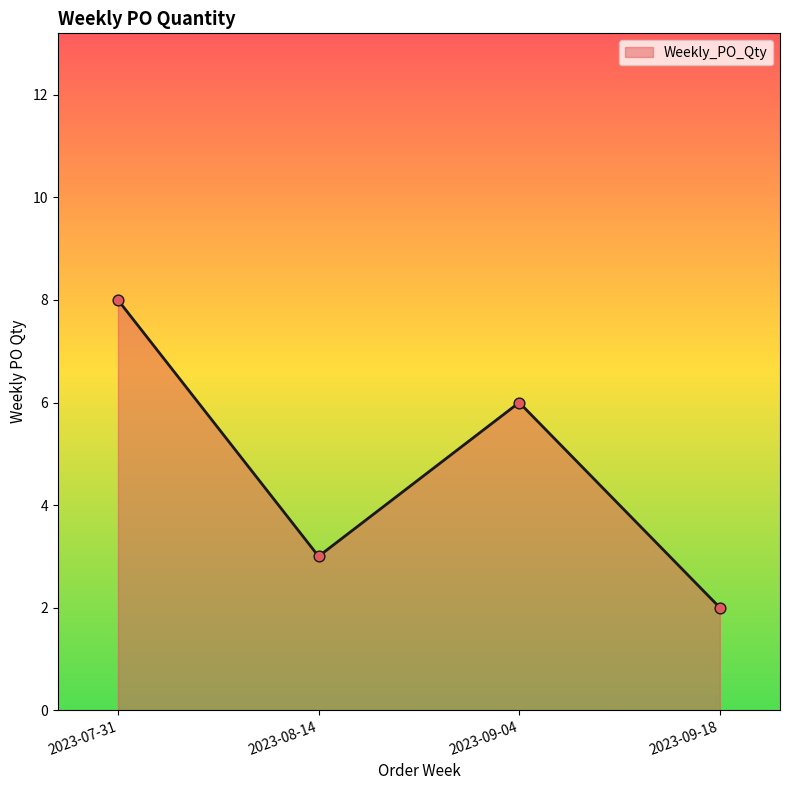

What is the change in value from 2023-07-31 to 2023-08-14?

-5